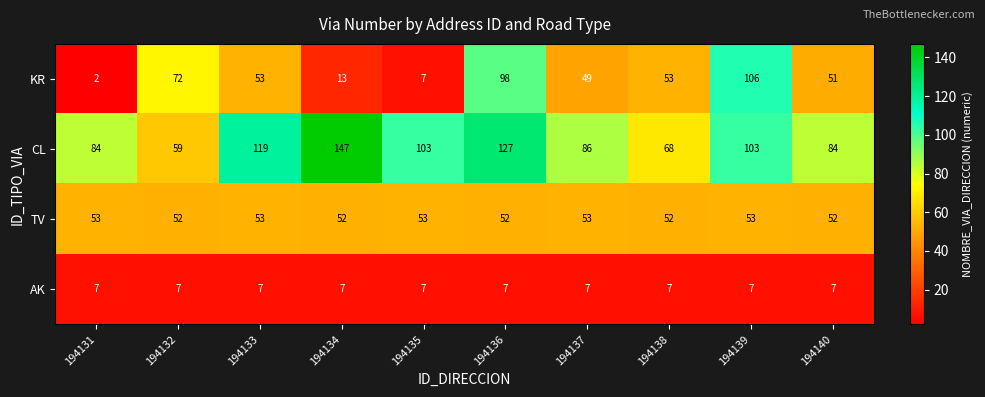

The CL series shows 147 at 194134. True or false?

True